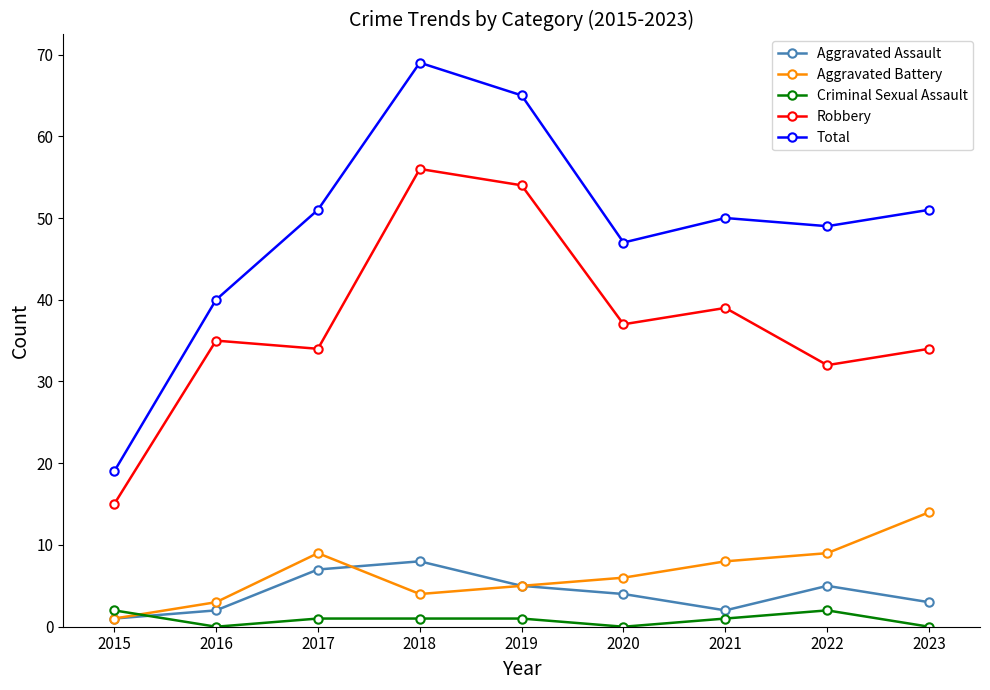

True or false: Criminal Sexual Assault and Robbery cross at least once.

False